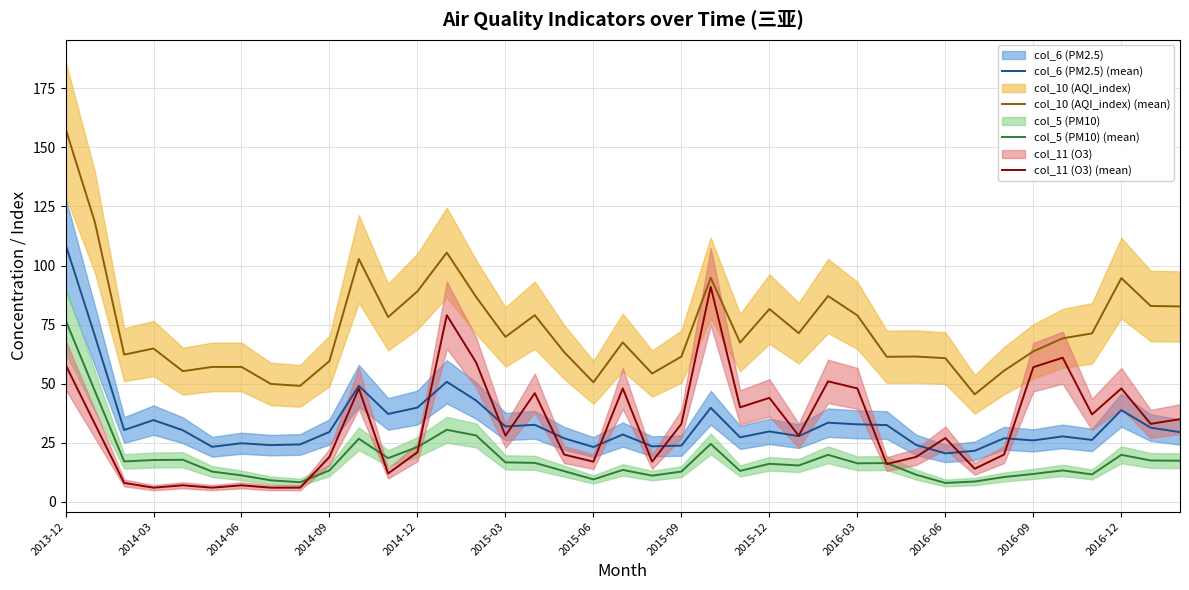

Reading left to right, extract all data points from this chart.

col_6 (PM2.5) (mean): 109.0	70.3	30.4	34.6	30.3	23.3	24.8	24.0	24.3	29.6	49.1	37.2	39.9	50.8	42.9	31.9	32.6	26.9	23.2	28.5	23.5	23.8	39.8	27.3	29.8	27.8	33.5	32.8	32.5	24.1	20.5	21.6	26.9	26.0	27.7	26.2	38.8	31.4	29.5
col_10 (AQI_index) (mean): 158.0	118.4	62.3	64.9	55.3	57.1	57.1	49.9	49.1	59.6	102.8	78.2	89.1	105.5	86.7	69.8	79.0	63.4	50.6	67.5	54.3	61.5	94.8	67.4	81.6	71.4	87.1	78.9	61.4	61.5	60.8	45.5	55.5	63.7	69.2	71.3	94.7	82.9	82.7
col_5 (PM10) (mean): 77.0	46.9	17.1	17.7	17.8	12.8	11.2	9.1	8.3	13.3	26.7	18.5	23.2	30.5	28.1	16.7	16.5	13.0	9.5	13.5	11.1	12.8	24.5	13.1	16.1	15.4	19.9	16.3	16.4	11.5	8.0	8.6	10.5	11.8	13.3	11.6	19.9	17.5	17.4
col_11 (O3) (mean): 58.0	33.0	8.0	6.0	7.0	6.0	7.0	6.0	6.0	19.0	48.0	12.0	21.0	79.0	59.0	28.0	46.0	20.0	17.0	48.0	17.0	33.0	91.0	40.0	44.0	28.0	51.0	48.0	16.0	19.0	27.0	14.0	20.0	57.0	61.0	37.0	48.0	33.0	35.0